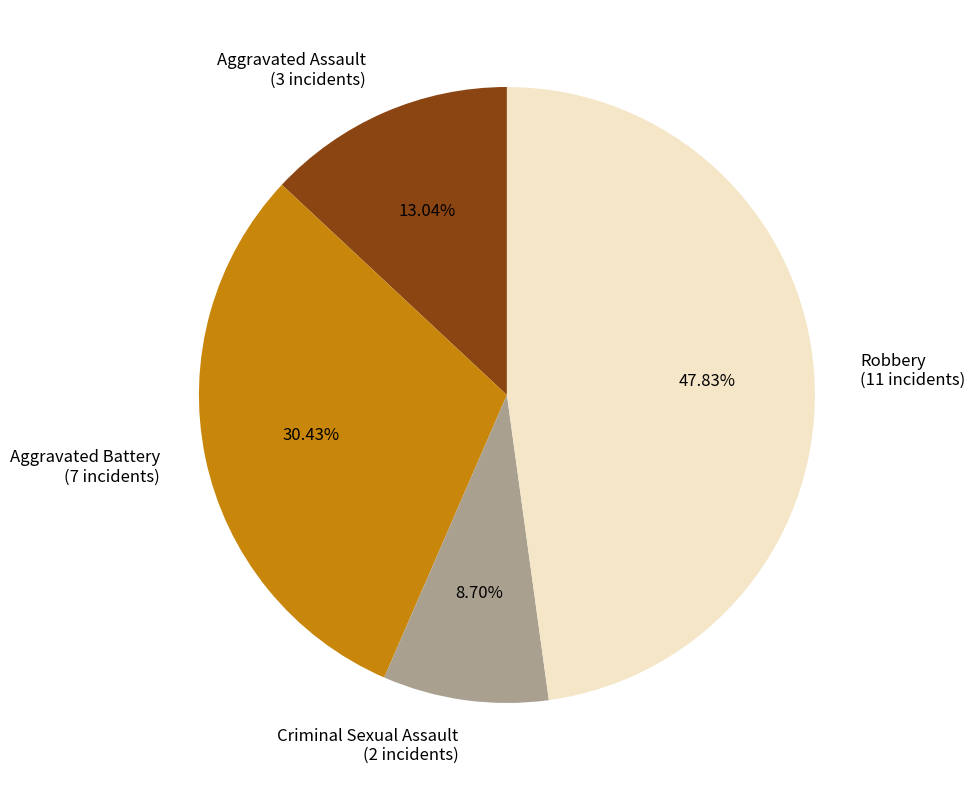

Does any single category account for the majority?

No